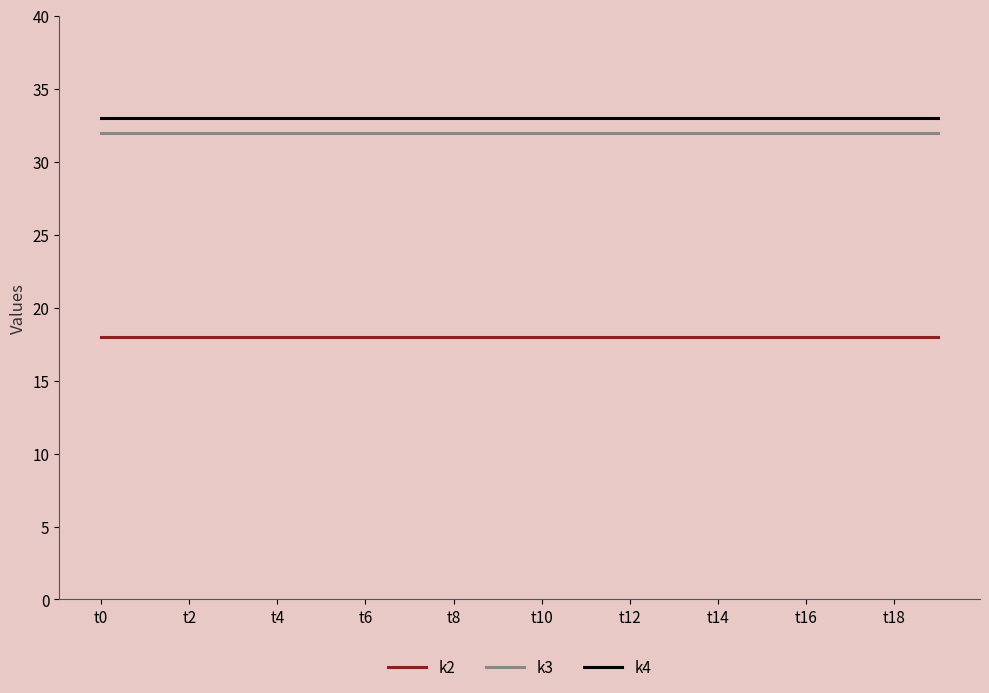

True or false: k4 and k2 cross at least once.

False